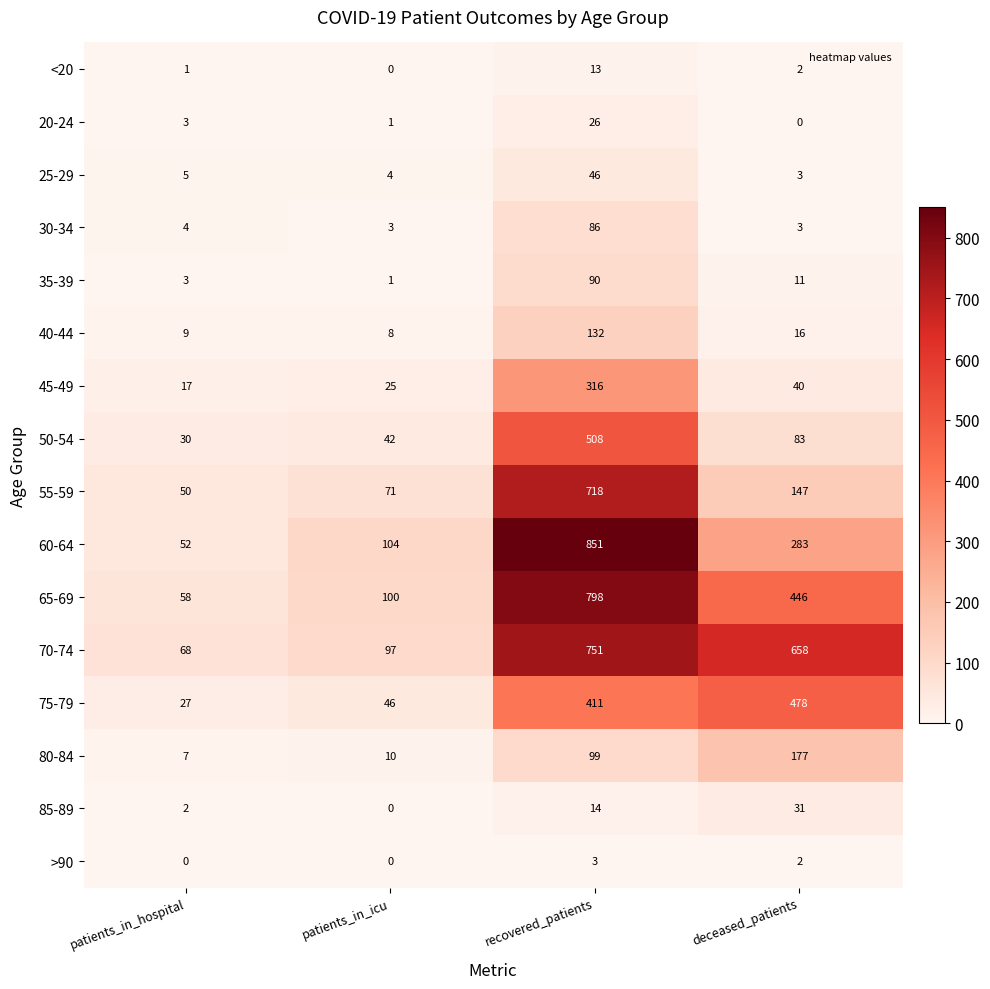

At how many categories does at least one series exceed 553?

2